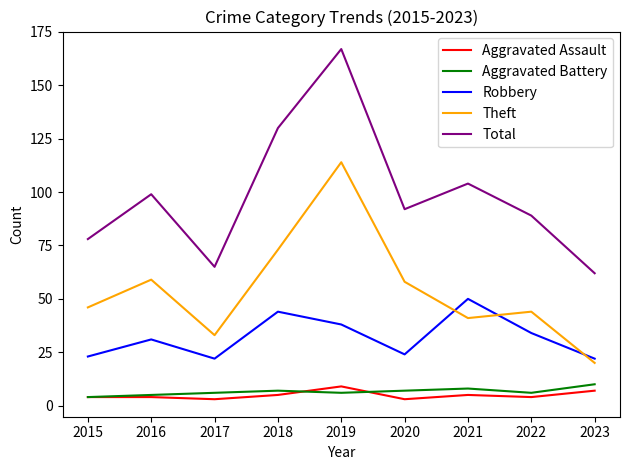

Which series has the largest range (max minus min)?

Total